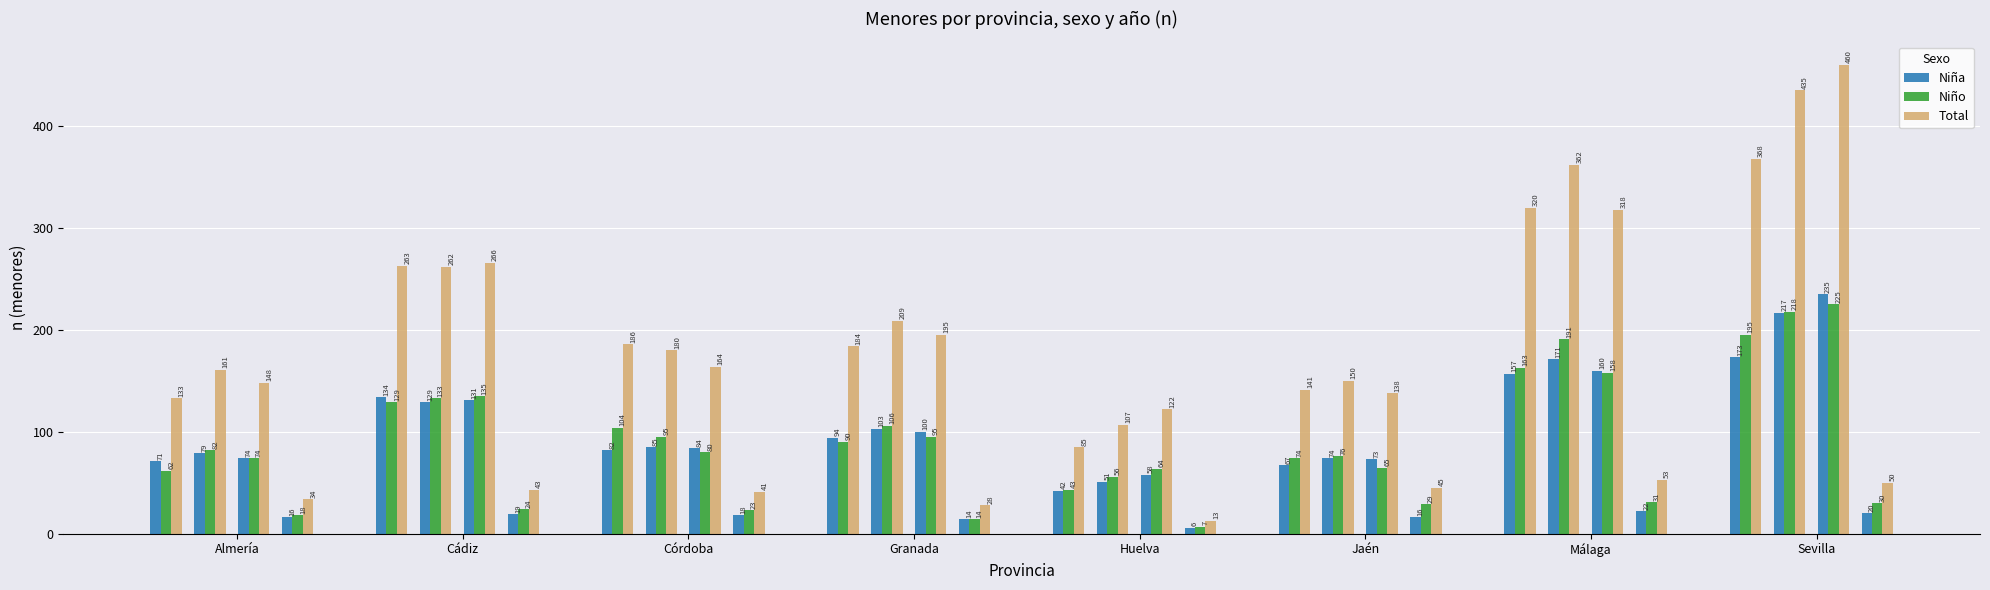

Which series has the largest range (max minus min)?

Total